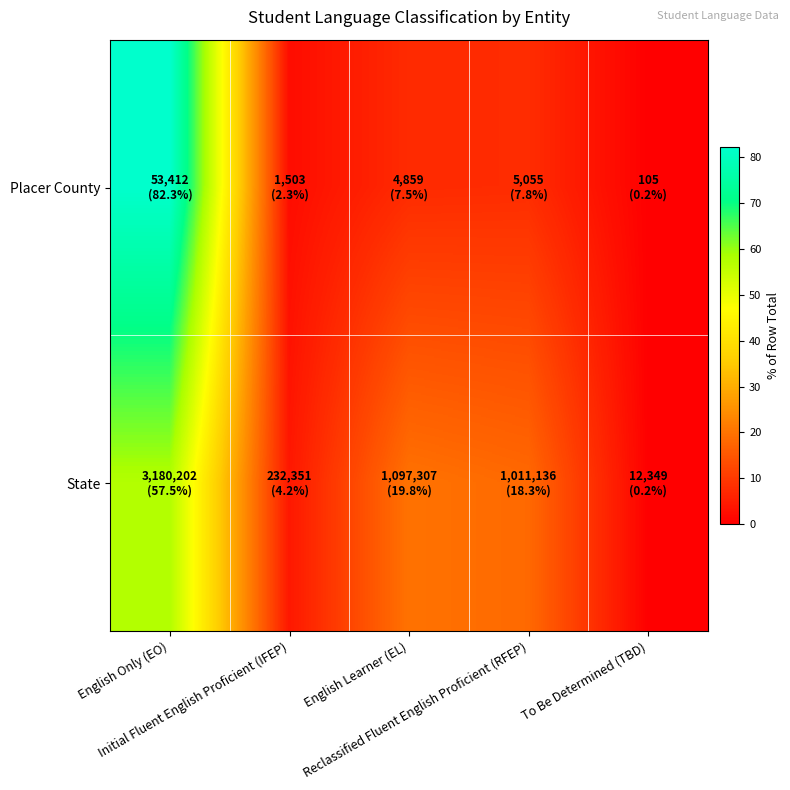

Reading left to right, transcribe all the data shown in this chart.

Placer County: English Only (EO)=82.3	Initial Fluent English Proficient (IFEP)=2.3	English Learner (EL)=7.5	Reclassified Fluent English Proficient (RFEP)=7.8	To Be Determined (TBD)=0.2
State: English Only (EO)=57.5	Initial Fluent English Proficient (IFEP)=4.2	English Learner (EL)=19.8	Reclassified Fluent English Proficient (RFEP)=18.3	To Be Determined (TBD)=0.2